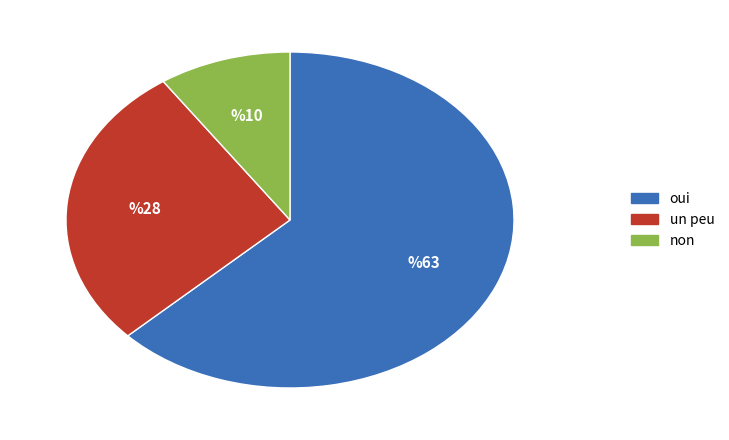

Count the number of slices in the pie.

3